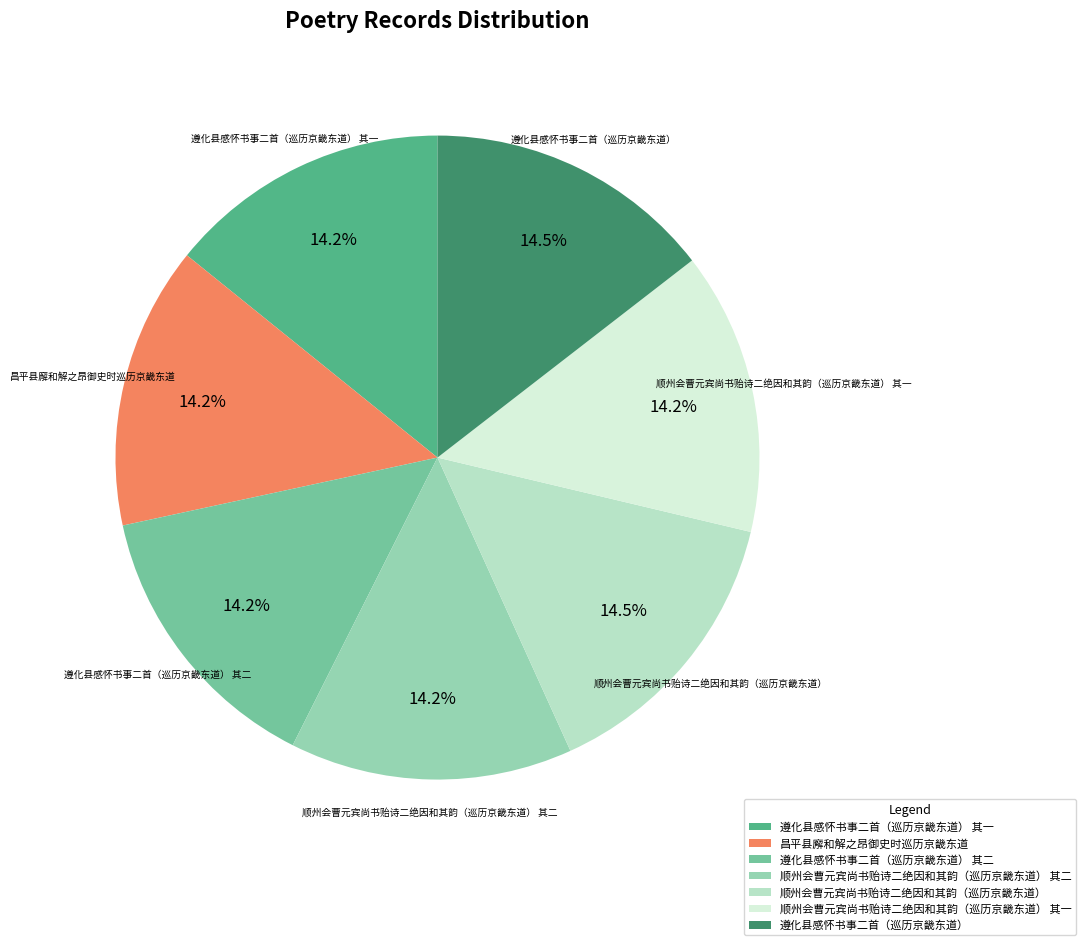

To the nearest percent, what is the combined percentage of 顺州会曹元宾尚书贻诗二绝因和其韵（巡历京畿东道） 其一 and 昌平县廨和解之昂御史时巡历京畿东道?

28%